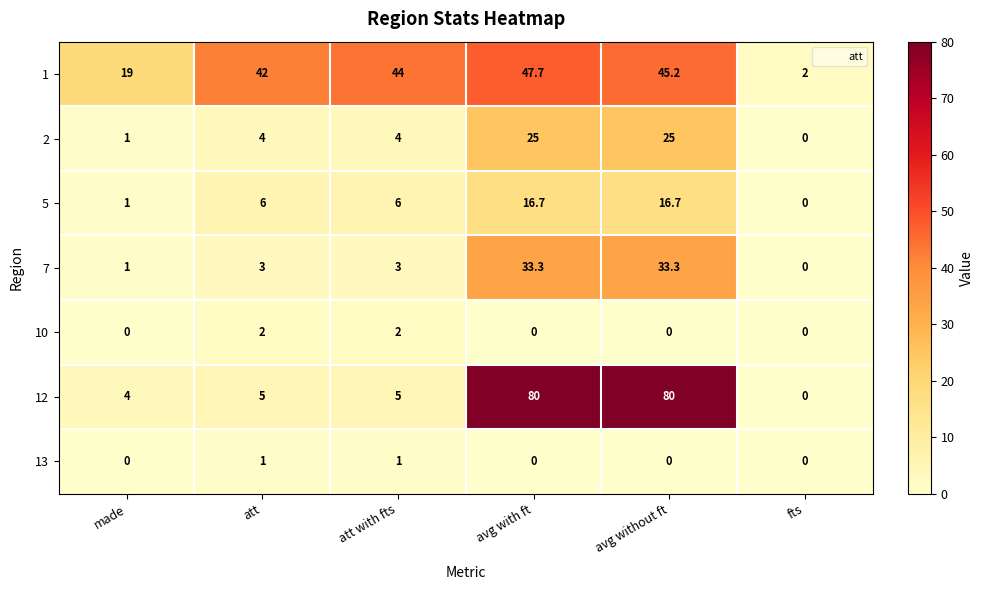

At att with fts, list the series in order from smallest to largest.

13, 10, 7, 2, 12, 5, 1